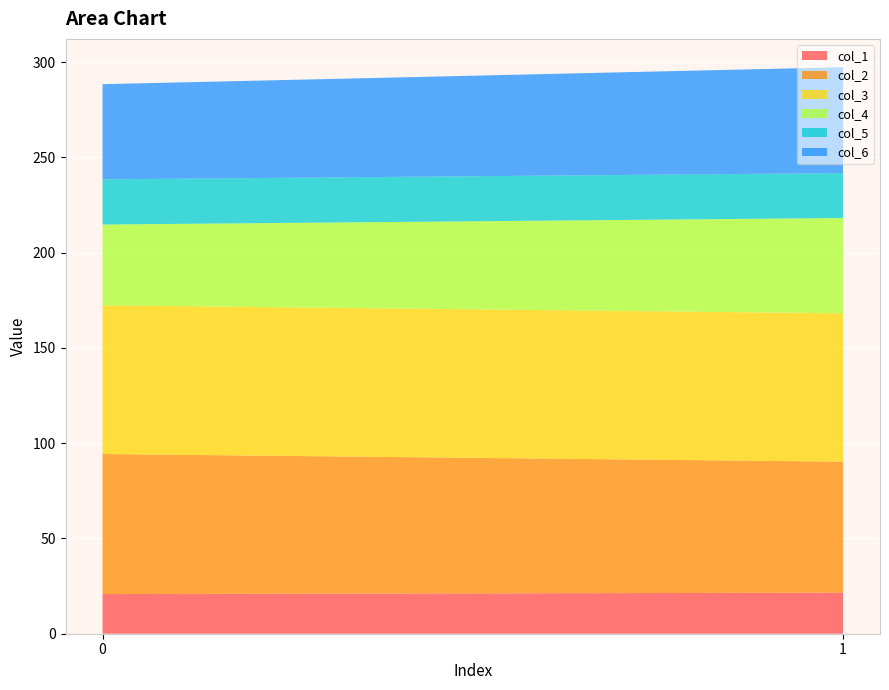

Reading left to right, extract all data points from this chart.

col_1: 0=20.8	1=21.5
col_2: 0=73.5	1=68.8
col_3: 0=78.1	1=77.9
col_4: 0=42.4	1=50.0
col_5: 0=23.7	1=23.6
col_6: 0=49.9	1=55.6